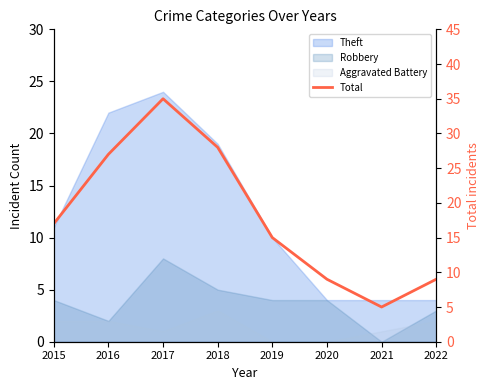

At which category does the data reach its first local valley?

2021